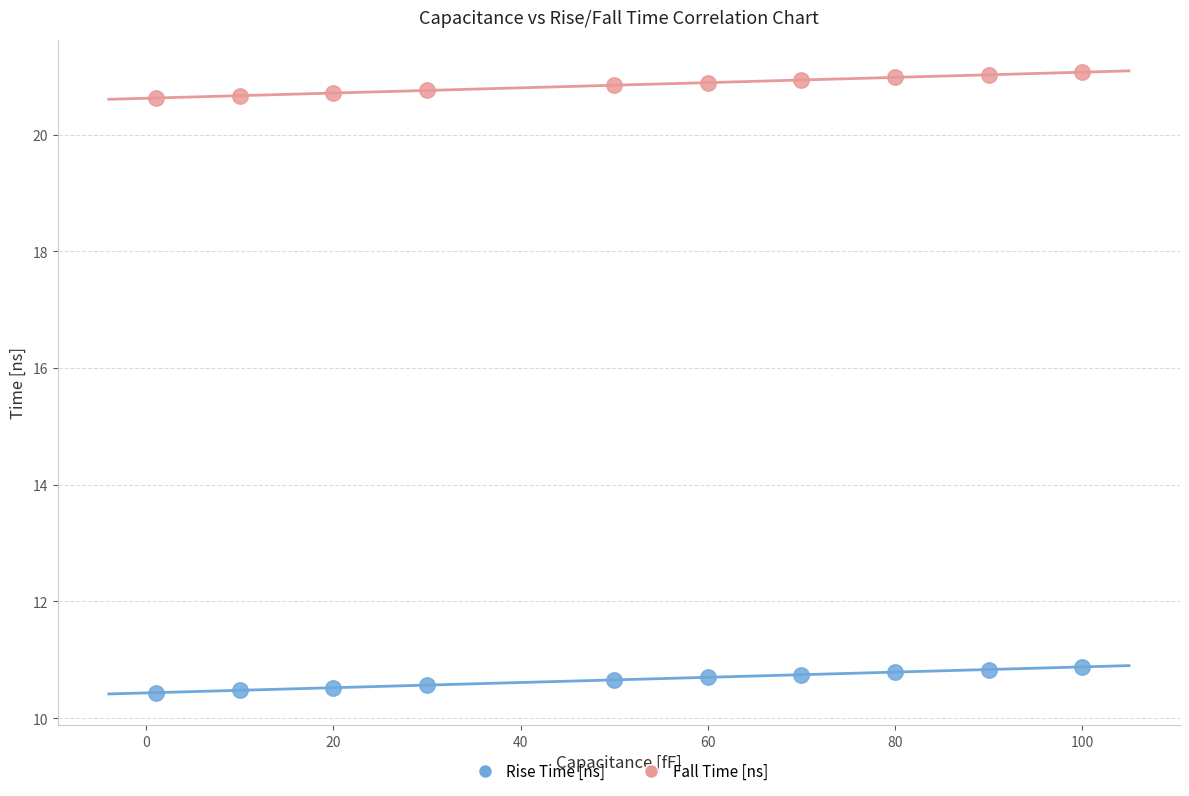

Which series reaches the minimum Y coordinate?

Rise Time [ns]